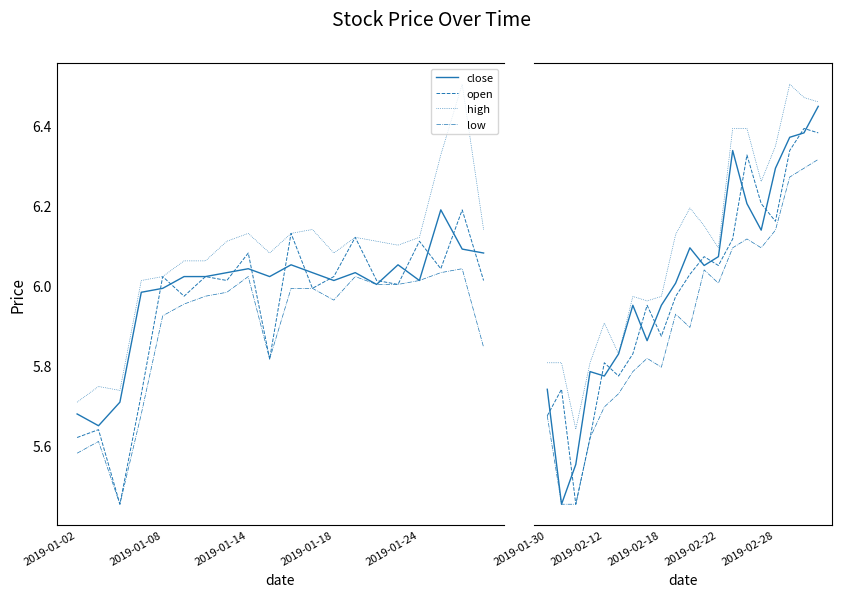

How many lines are shown in the chart?

4